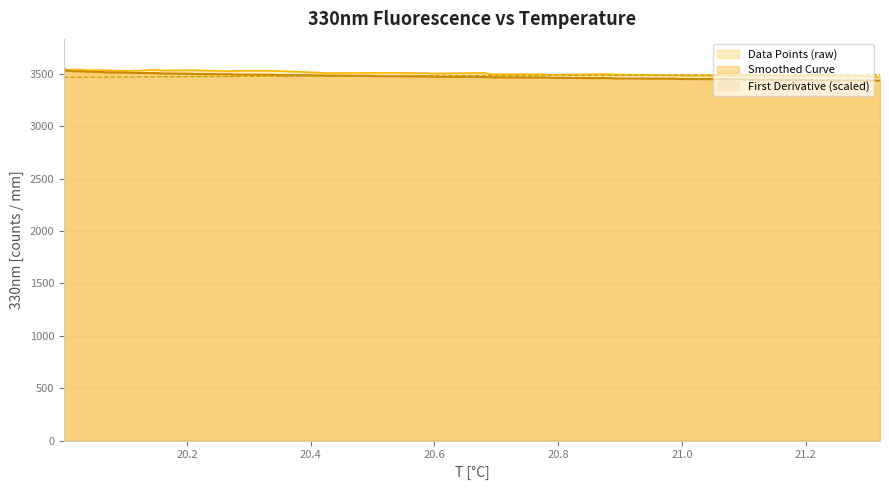

What is the smallest value displayed?

3434.0